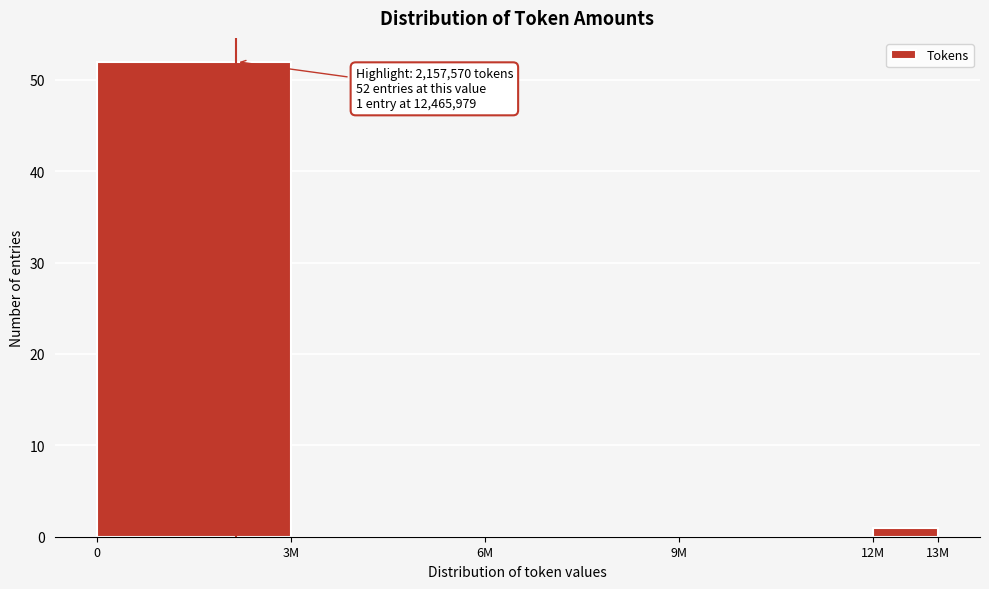

Reading left to right, what are all the values shown in this chart?

0=52	3M=0	6M=0	9M=0	12M=1